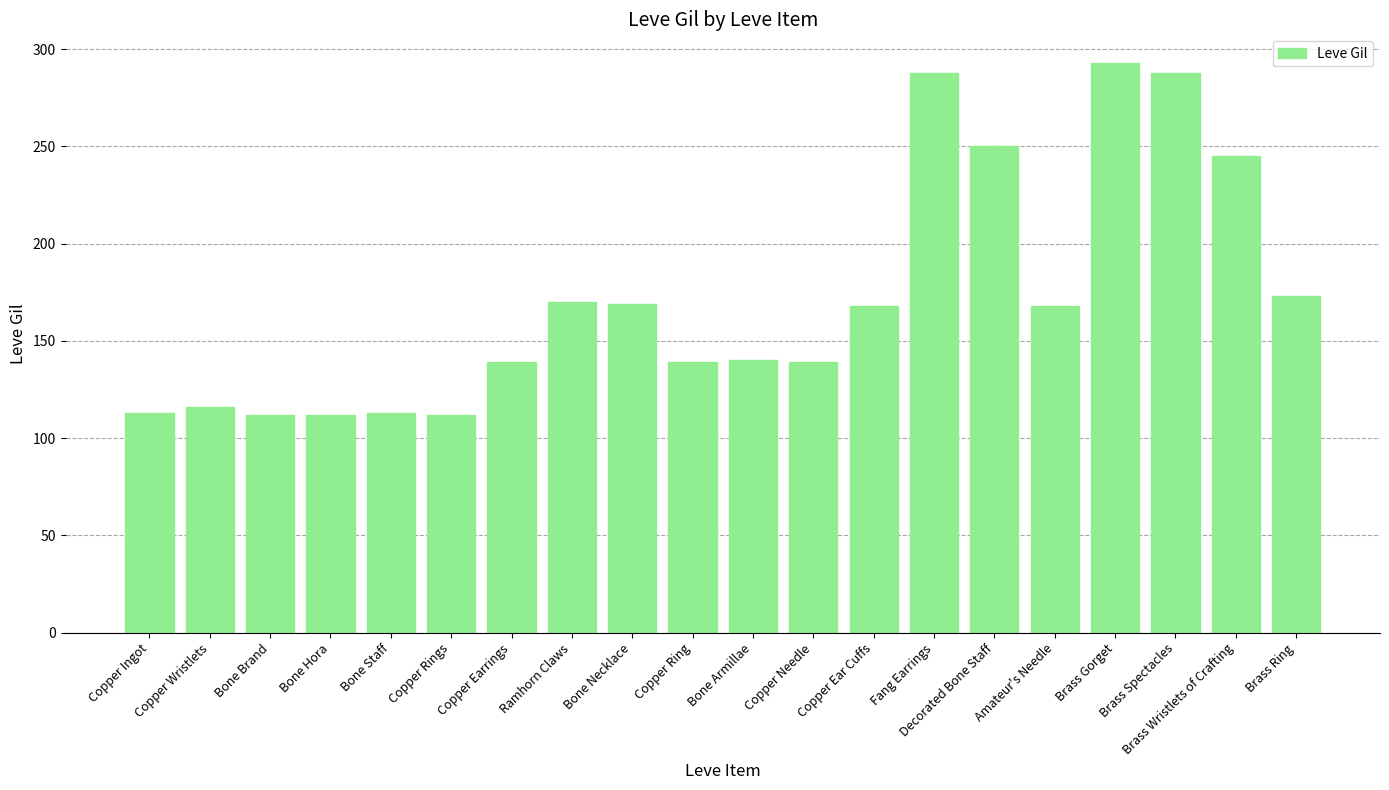

Is it true that the value at Fang Earrings is 140?

False